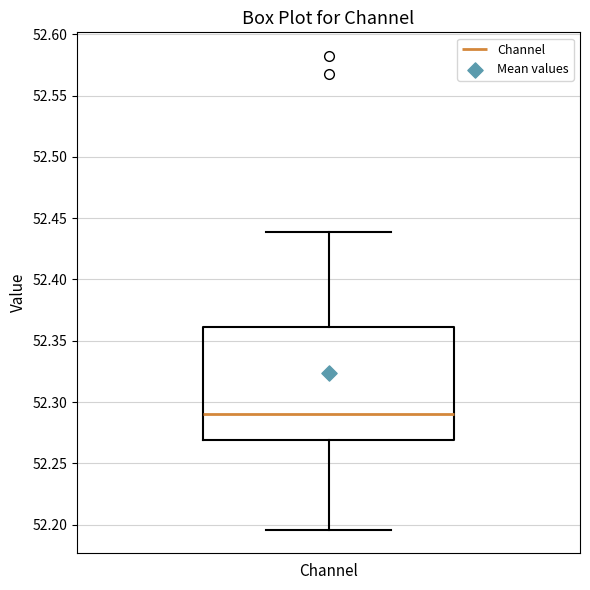

Read this box plot against the y-axis: the position of the median line, the range covered by the box, and the ends of both whiskers. The values are not printed on the chart, so give them approximately, as read against the axis.

median 52.290, box 52.270 to 52.360, whiskers 52.195 to 52.440